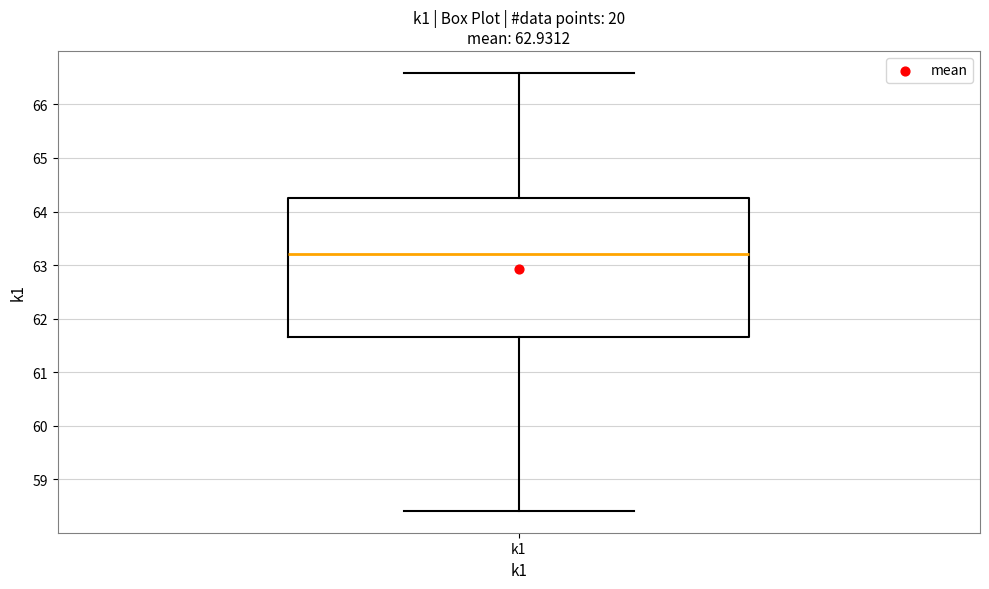

Transcribe this box plot: give where the median line is, the range the box spans, and where the two whiskers end, as read against the y-axis. The values are not printed on the chart, so give them approximately, as read against the axis.

median 63.2, box 61.7 to 64.3, whiskers 58.4 to 66.6